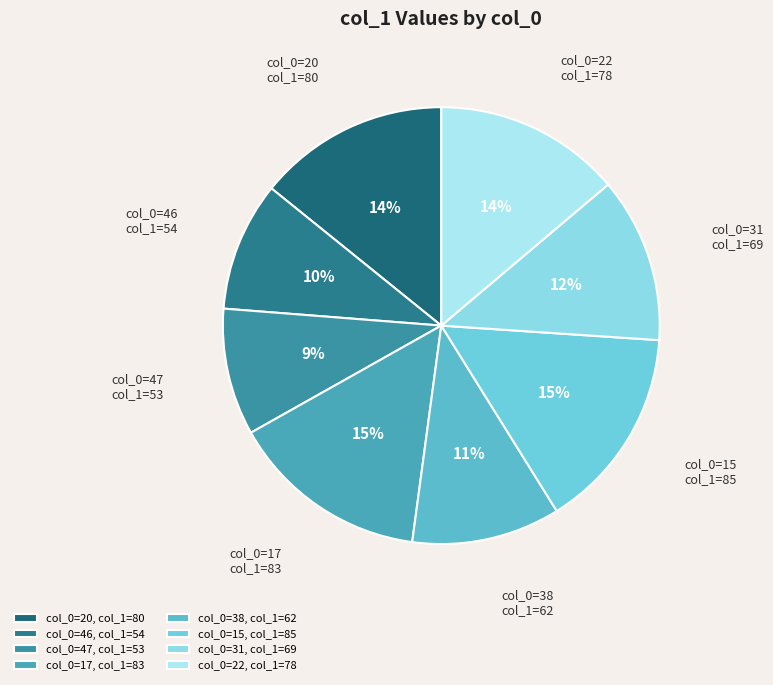

What percentage is the col_0=17 slice, to the nearest percent?

15%